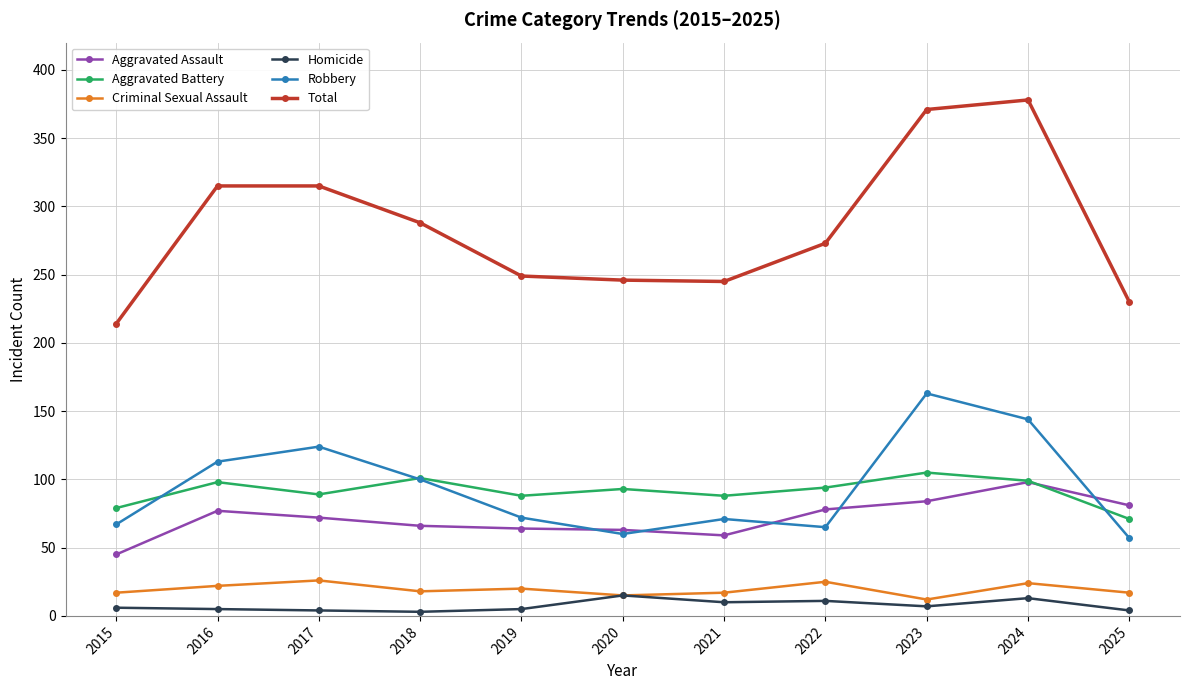

How many lines are shown in the chart?

6